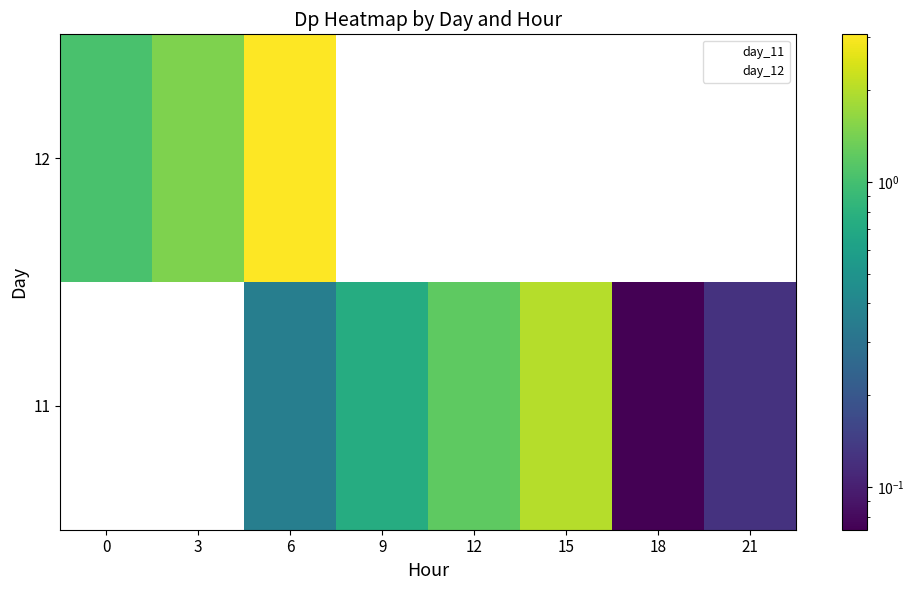

List the series in order of their peak value, lowest first.

11, 12